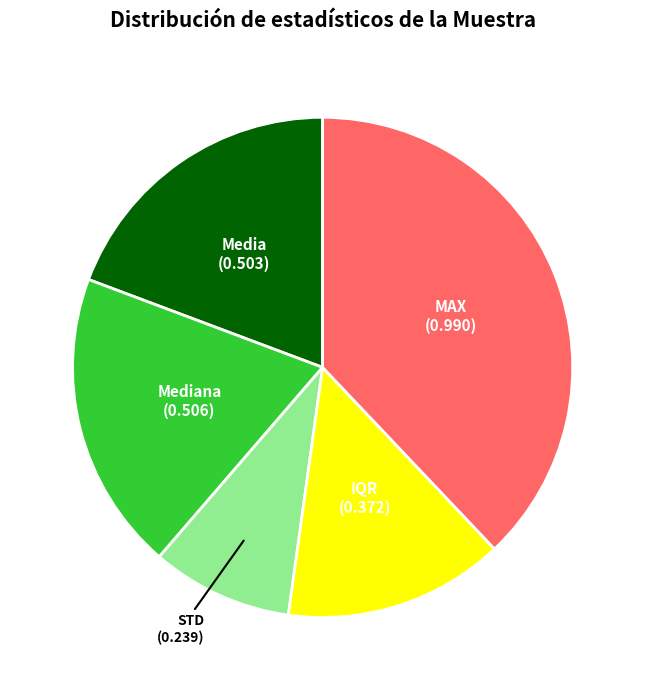

Is there a majority slice in this chart?

No